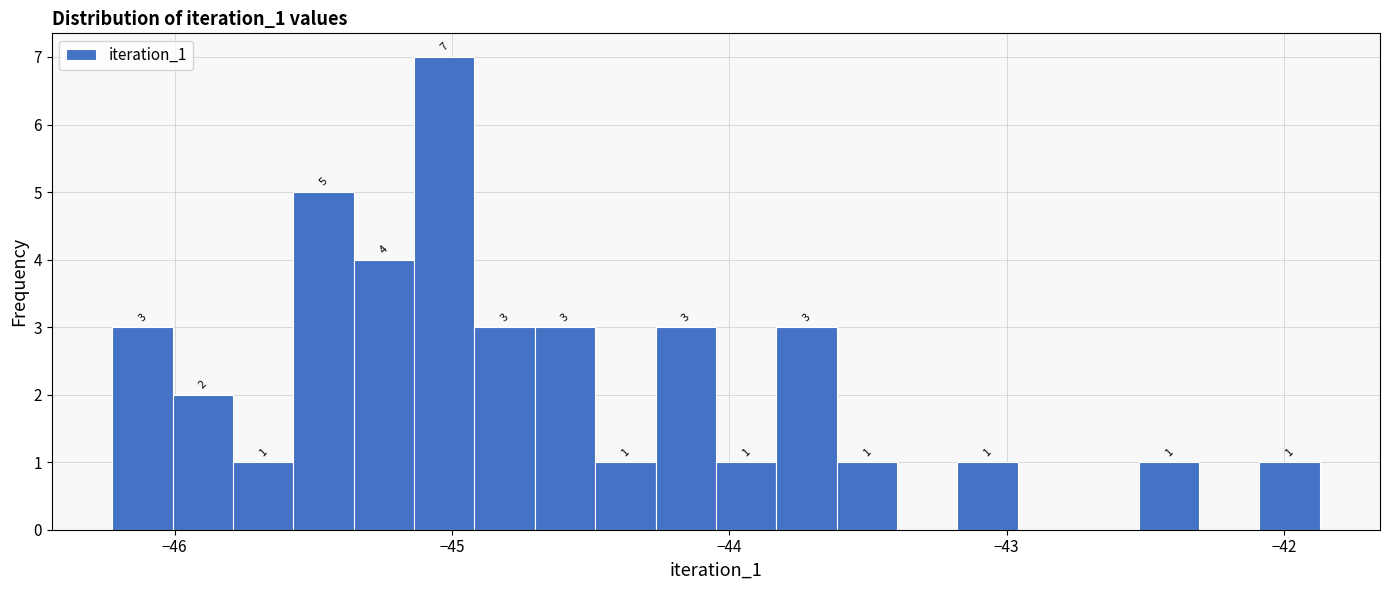

Around what value on the x-axis is the tallest bar? Give the approximate position of its centre, as read against the axis.

-45.0